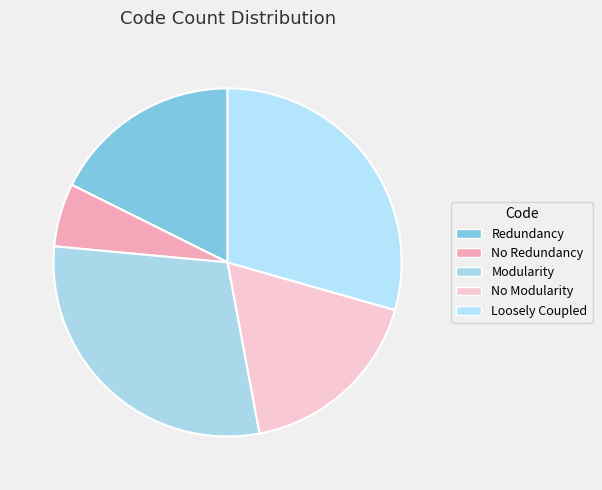

True or false: Modularity accounts for 29% of the total.

True